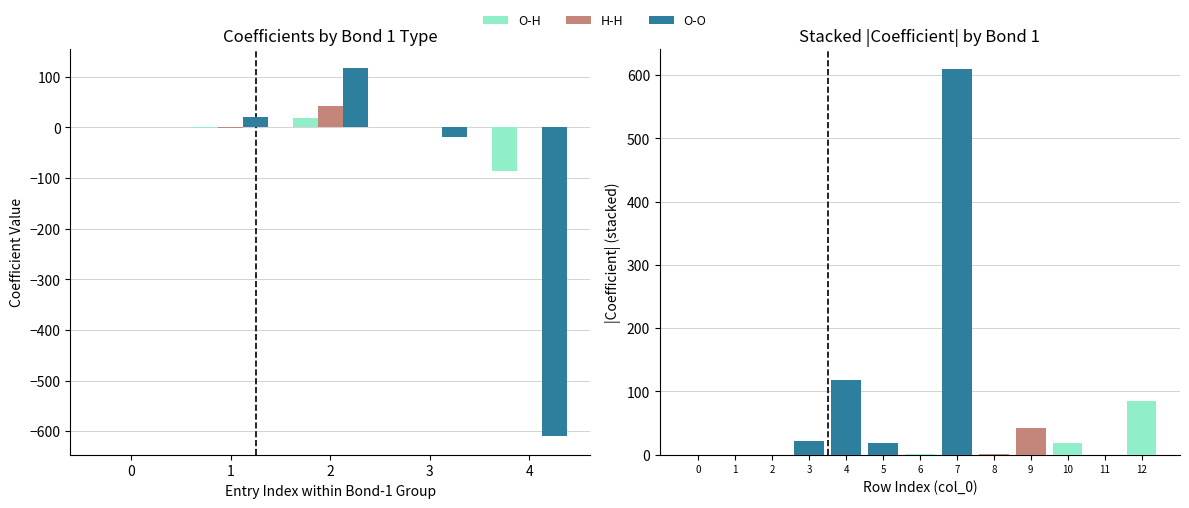

Reading left to right, list all the values displayed in this chart.

O-H: 0.3	0.0	0.0	0.0	0.0	0.0	0.7	0.0	0.0	0.0	18.2	0.2	85.5
H-H: 0.0	0.3	0.0	0.0	0.0	0.0	0.0	0.0	0.8	41.8	0.0	0.0	0.0
O-O: 0.0	0.0	0.3	21.0	117.7	18.3	0.0	610.0	0.0	0.0	0.0	0.0	0.0